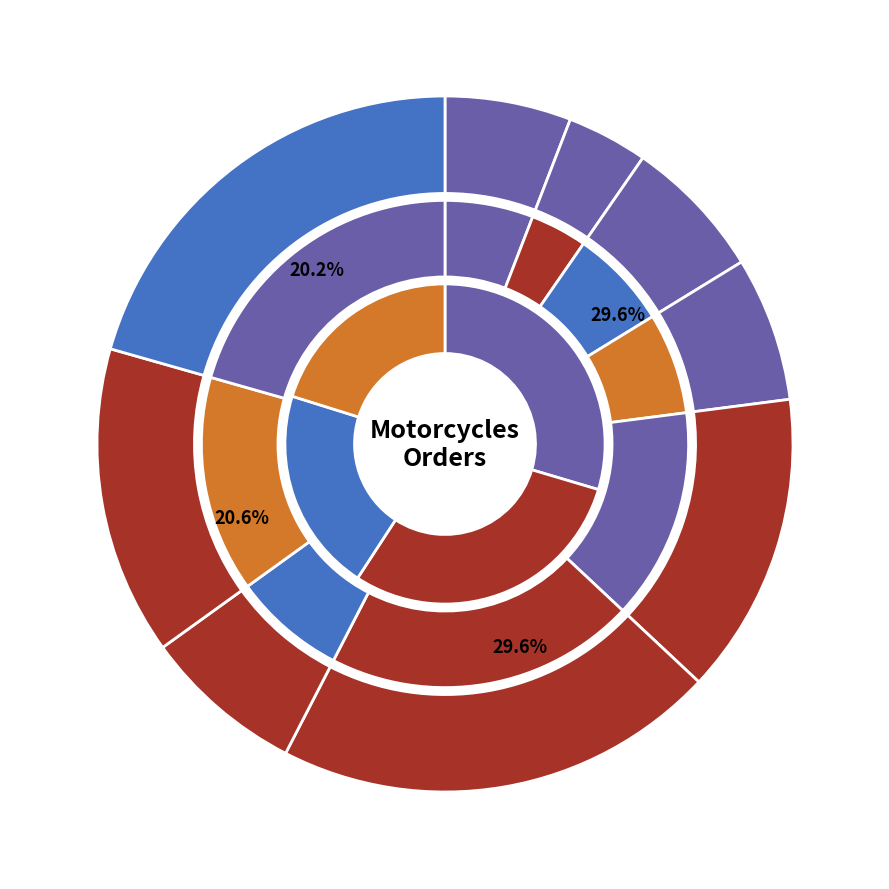

Is it true that 264 is 34% of the pie?

False